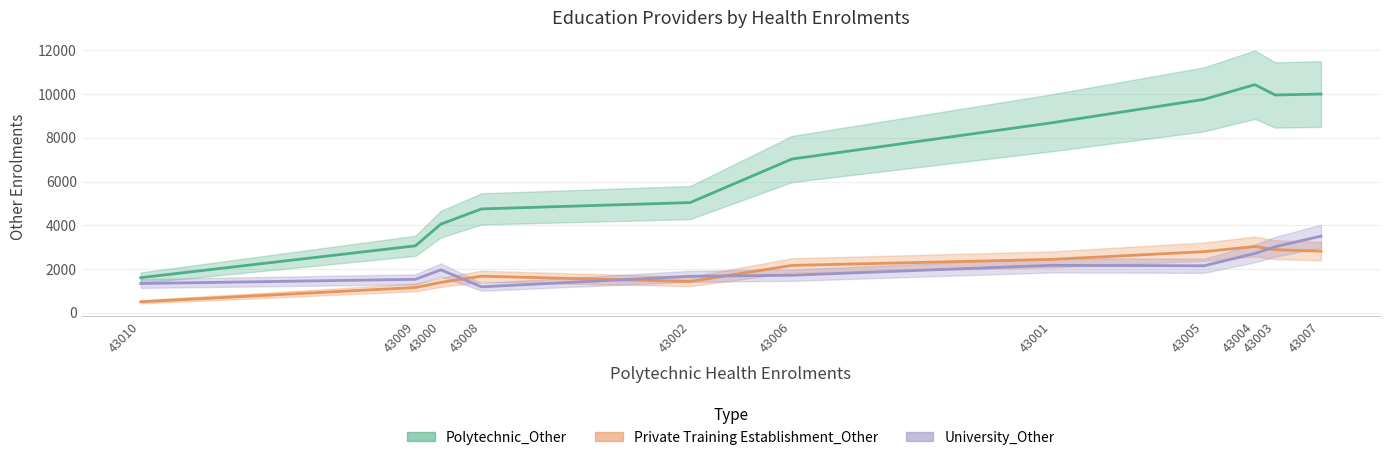

Is it true that University_Other equals 1302 at 43009?

False